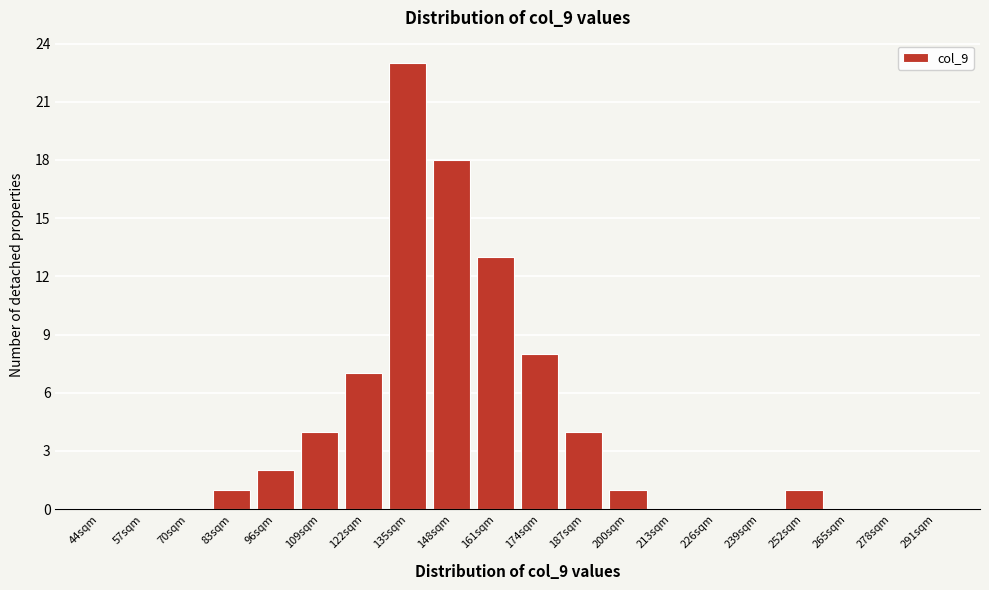

Reading left to right, transcribe all the data shown in this chart.

44sqm=0	57sqm=0	70sqm=0	83sqm=1	96sqm=2	109sqm=4	122sqm=7	135sqm=23	148sqm=18	161sqm=13	174sqm=8	187sqm=4	200sqm=1	213sqm=0	226sqm=0	239sqm=0	252sqm=1	265sqm=0	278sqm=0	291sqm=0